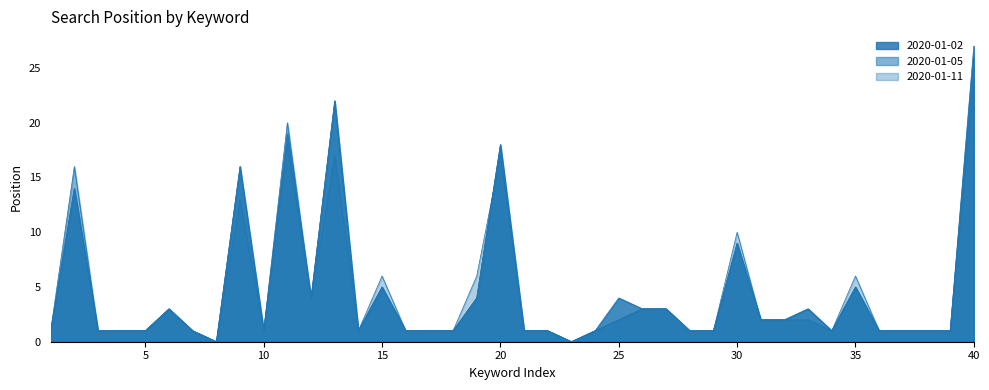

What is the difference between the maximum and second lowest values in the 2020-01-05 series?

26